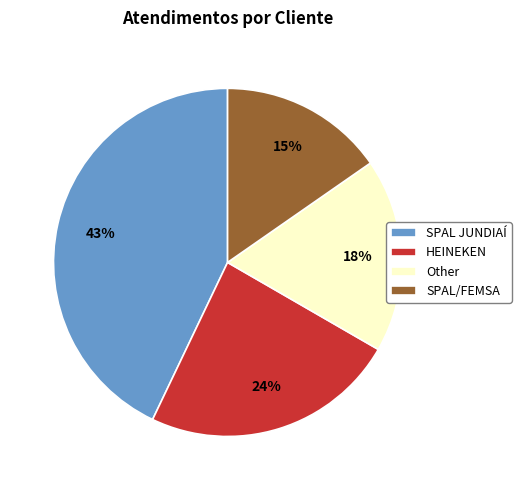

How many segments does this pie chart have?

4